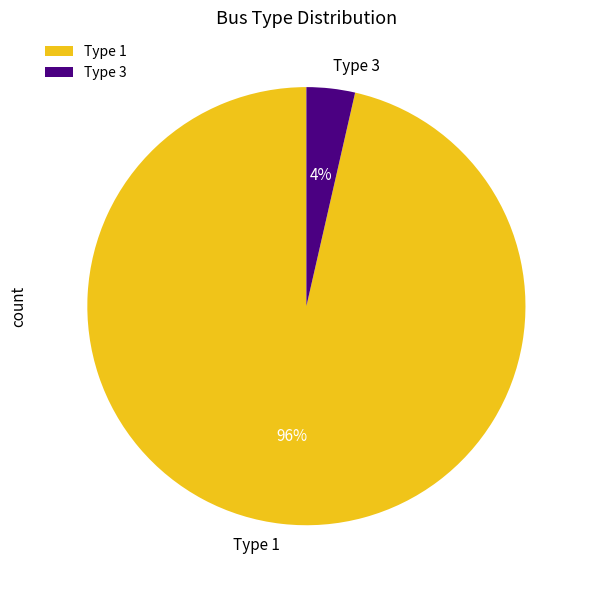

What percentage is the Type 1 slice, to the nearest percent?

96%